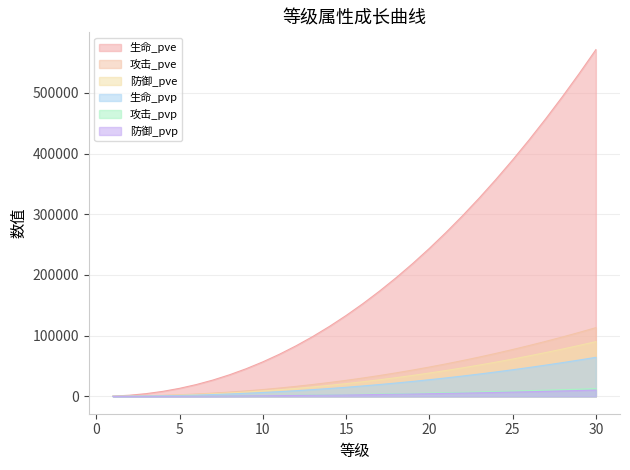

True or false: 攻击_pve has a value of 9031 at 9.

True